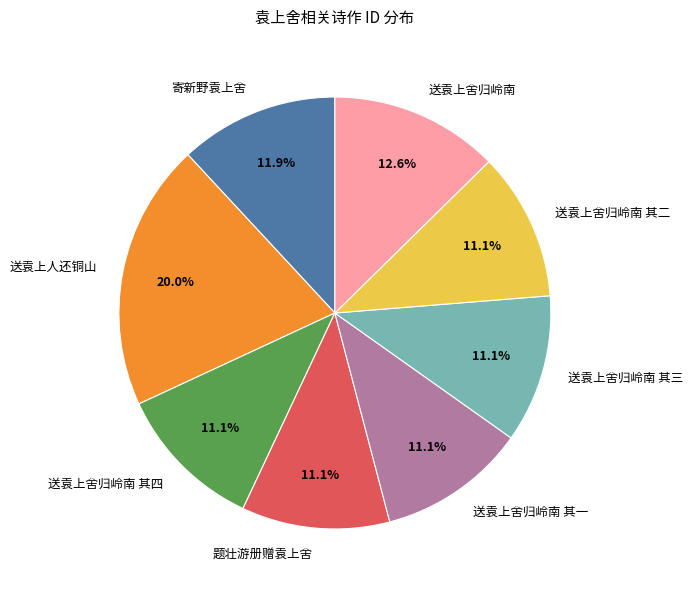

What is the total percentage of 送袁上舍归岭南 其三 and 送袁上舍归岭南 其四?

22.2%